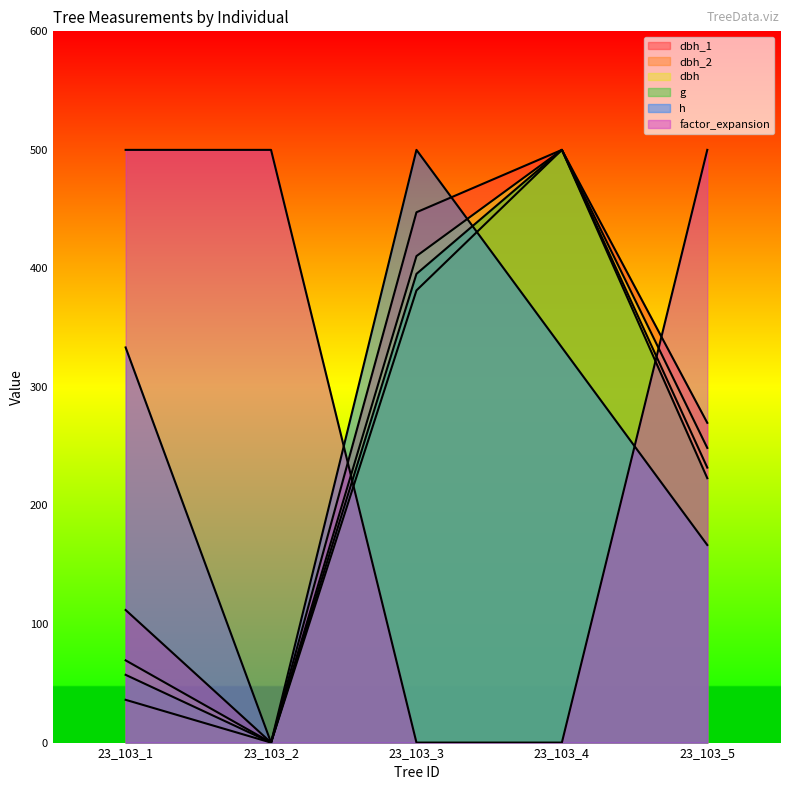

Which series has the largest total across all categories?

factor_expansion